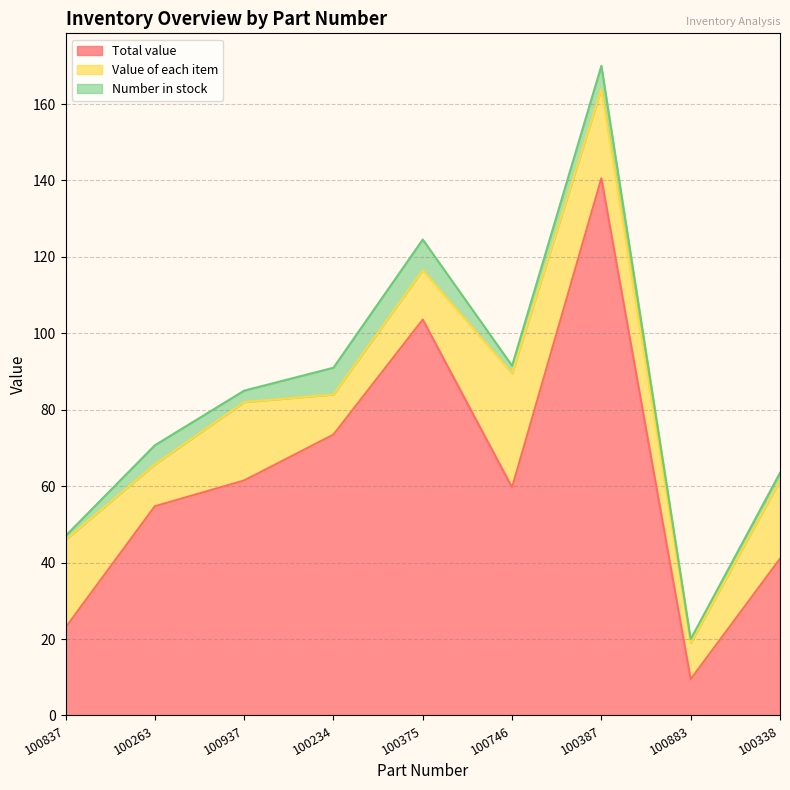

Which series has the largest total across all categories?

Total value